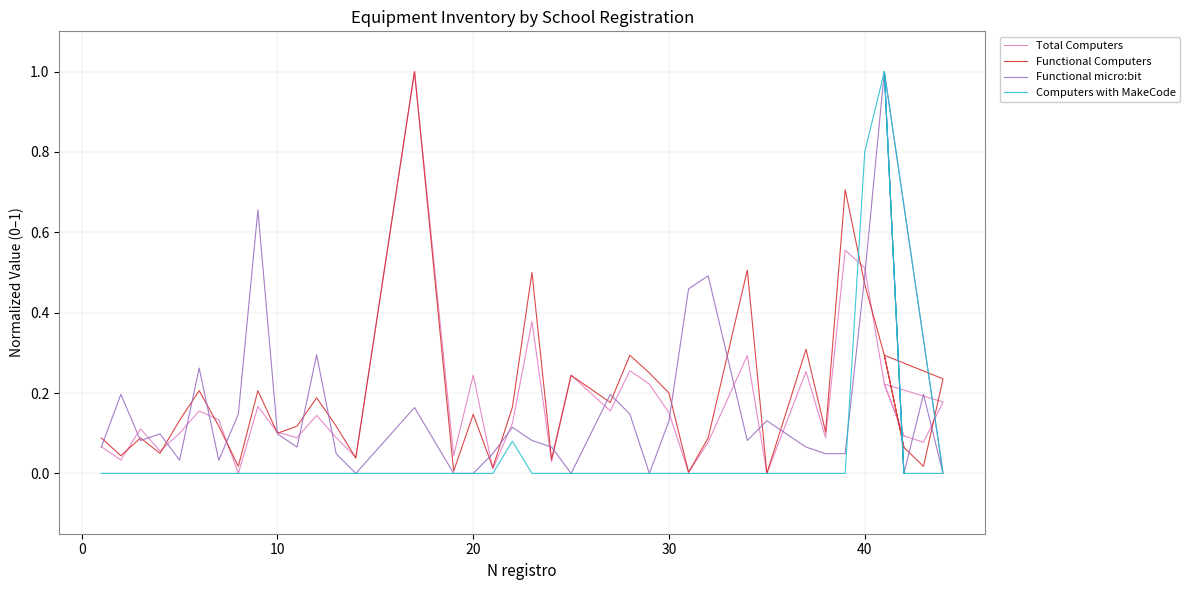

How many interior local valleys does the Functional micro:bit series have?

10